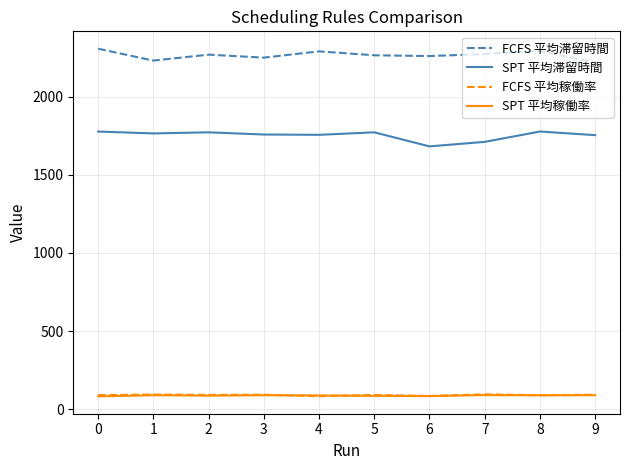

Which series has the largest total across all categories?

FCFS 平均滞留時間